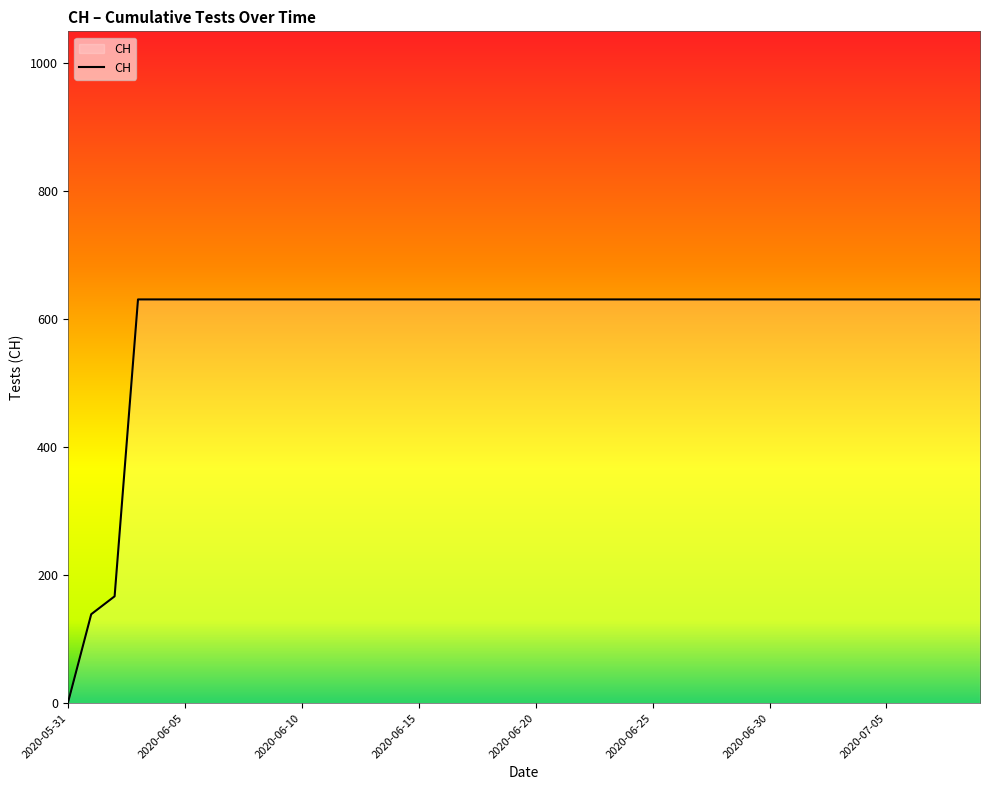

Count the number of data series in this chart.

1